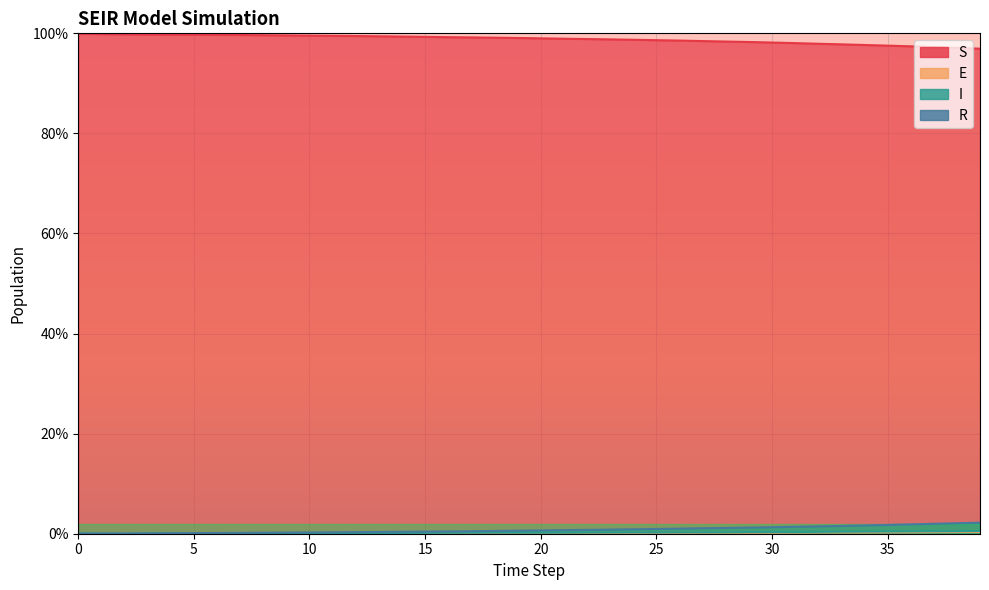

What is the value of the R point at the 25th from the left?

0.9